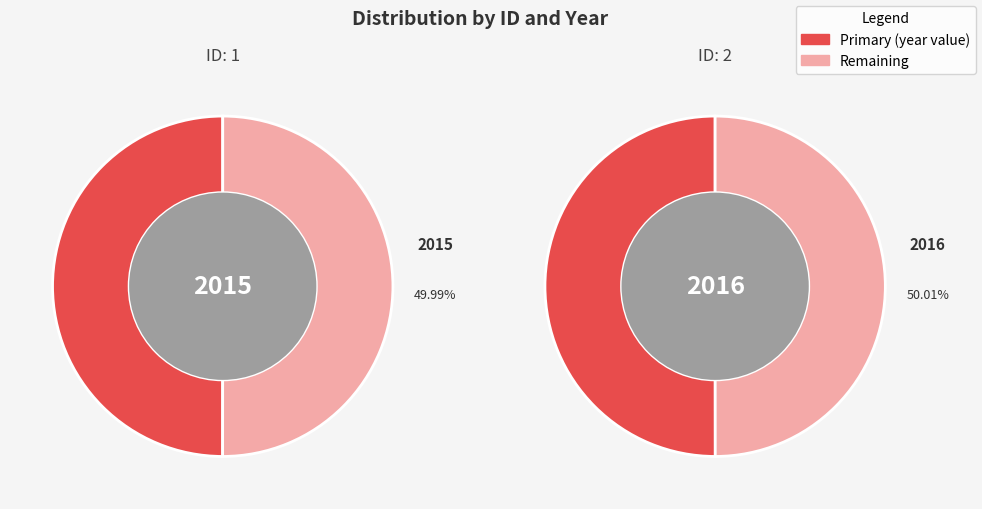

To the nearest percent, what is the average slice percentage?

50%